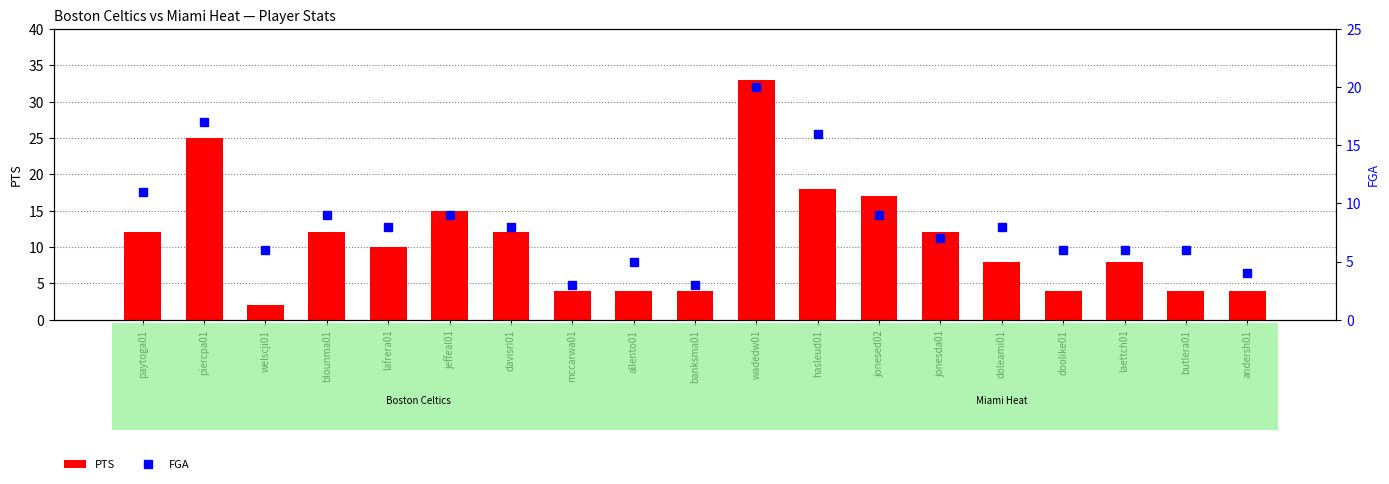

Reading left to right, extract all data points from this chart.

PTS: 12	25	2	12	10	15	12	4	4	4	33	18	17	12	8	4	8	4	4
FGA: 11	17	6	9	8	9	8	3	5	3	20	16	9	7	8	6	6	6	4